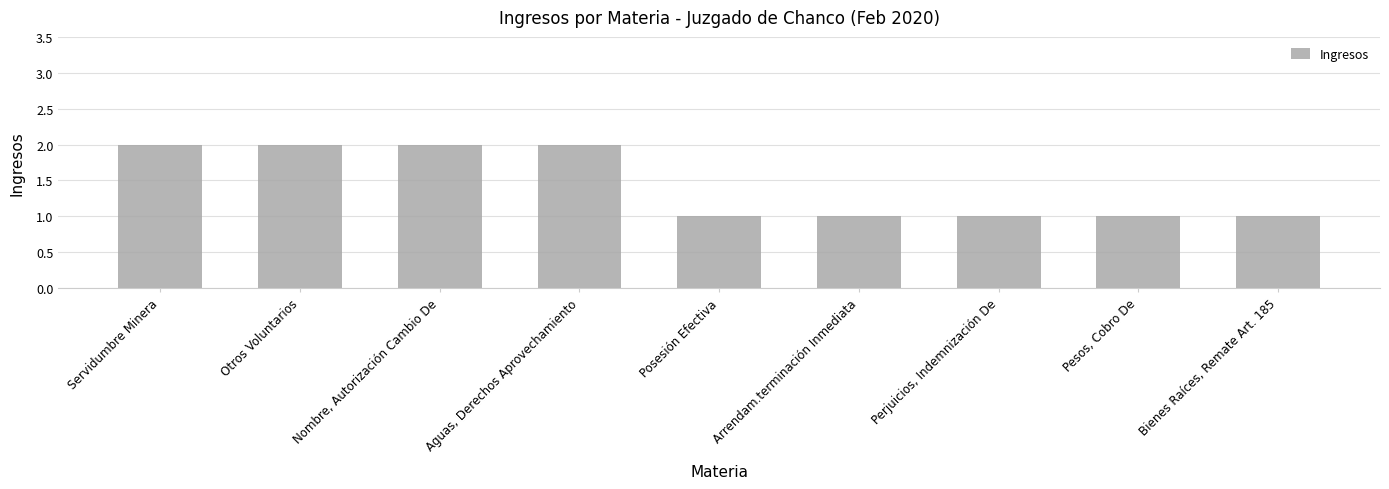

What value does the data have at Servidumbre Minera?

2